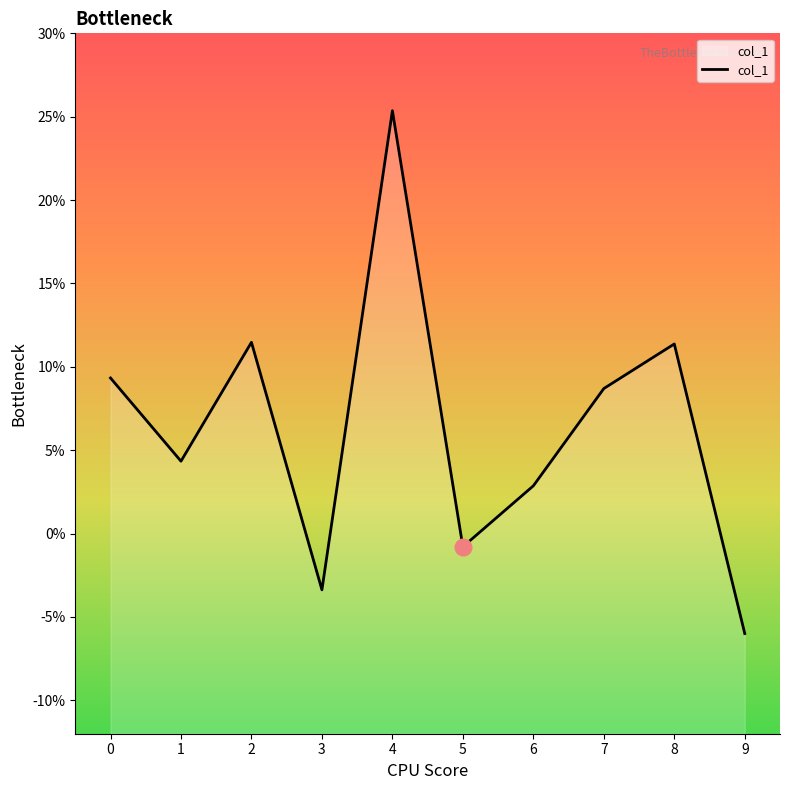

The chart shows a value of -0.1 at 3. True or false?

False